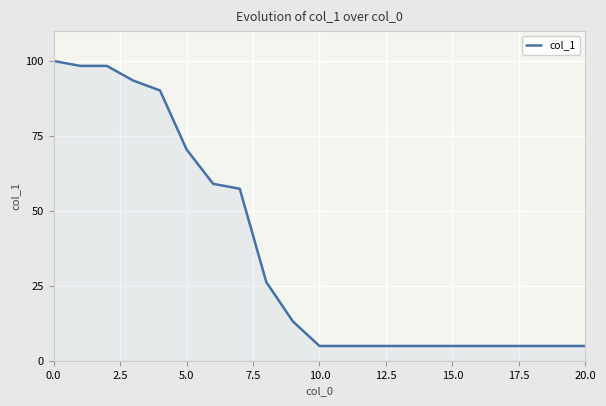

What is the difference between the maximum and minimum values?

95.1